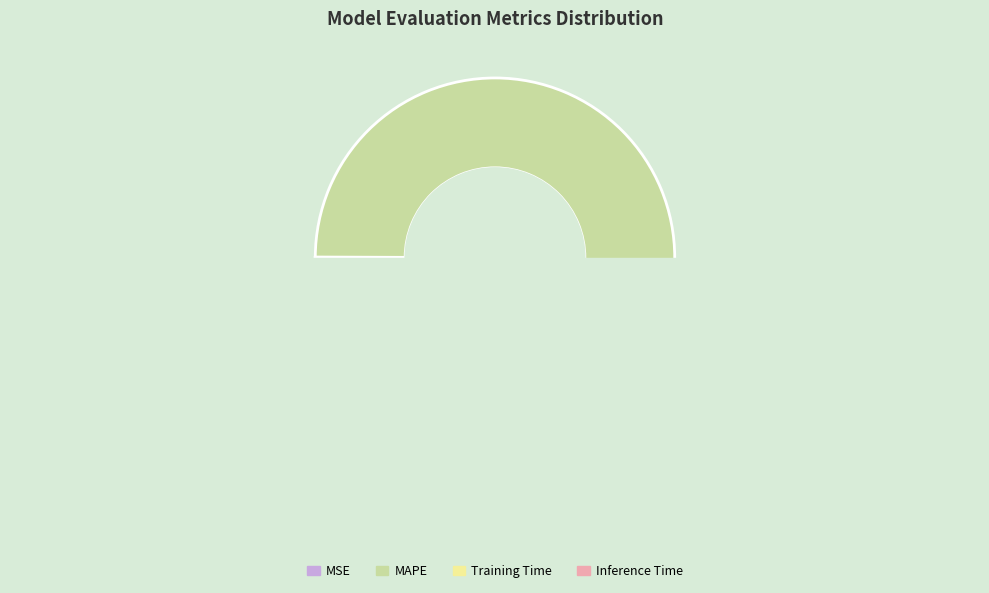

Is there any slice that represents more than half of the pie?

Yes